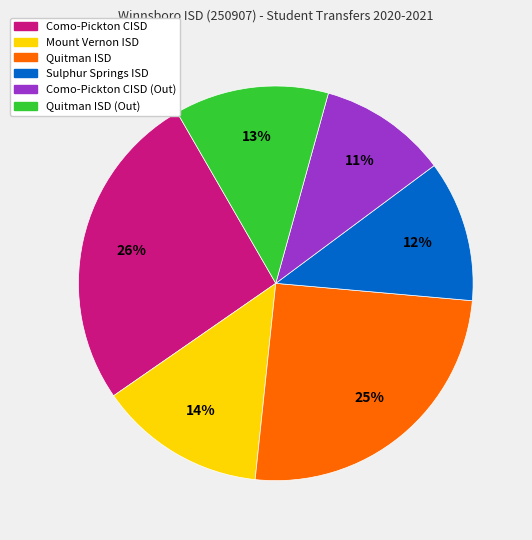

To the nearest percent, what is the average slice percentage?

17%